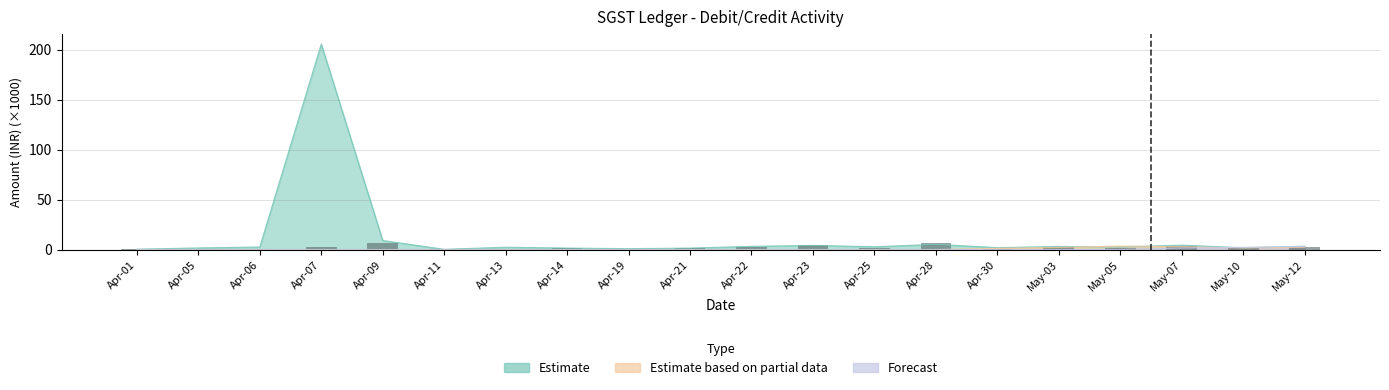

The chart shows a value of 0.9 at Apr-30. True or false?

True